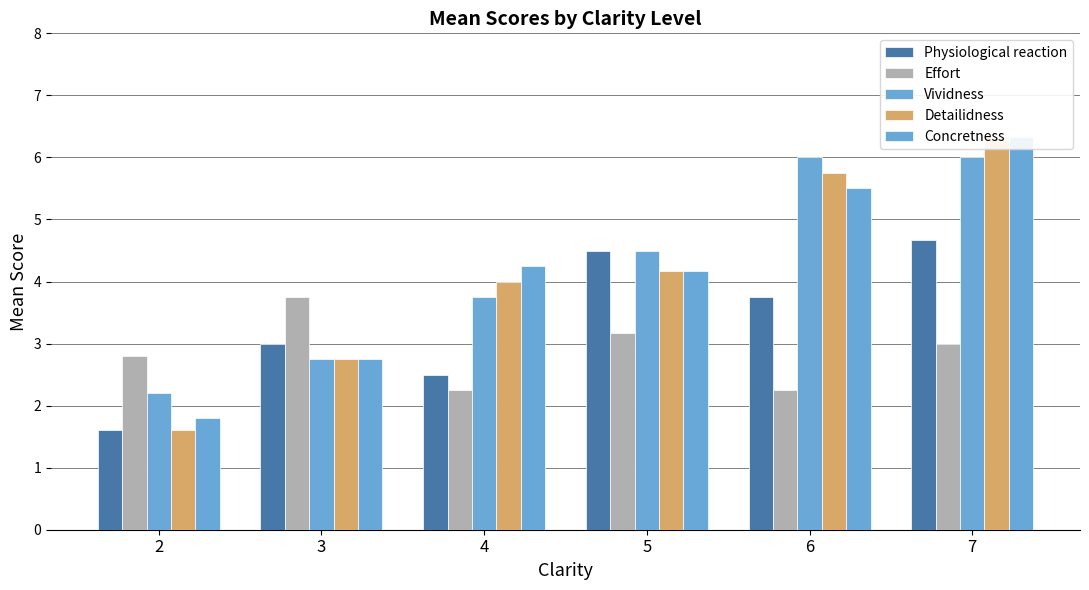

At which label does Effort first exceed 3?

3